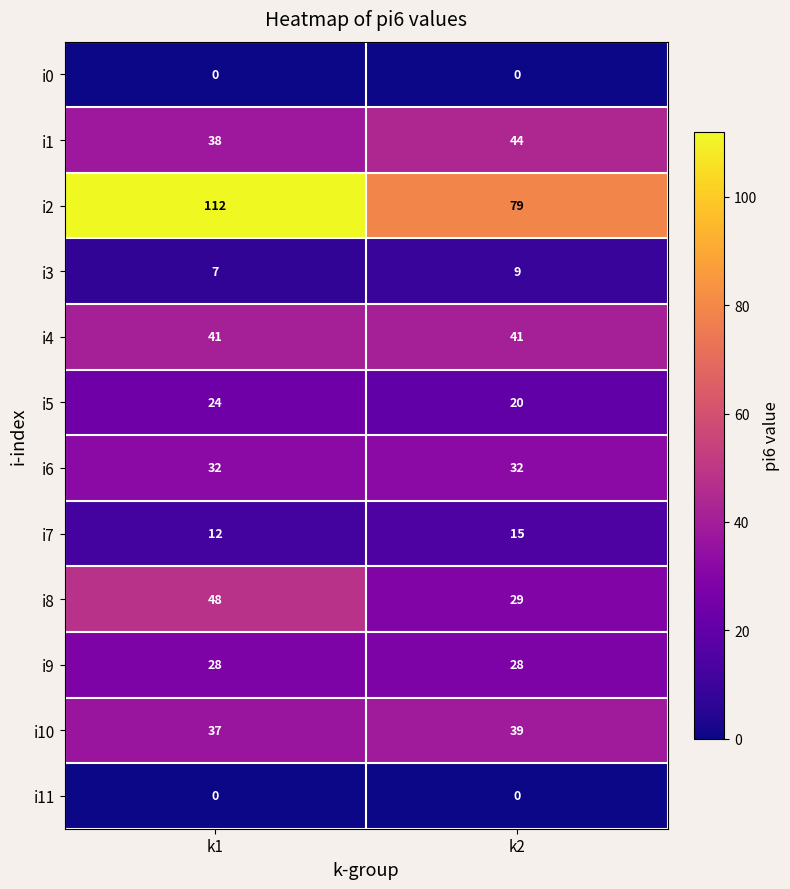

Reading right to left, list all the values displayed in this chart.

i0: k2=0	k1=0
i1: k2=44	k1=38
i2: k2=79	k1=112
i3: k2=9	k1=7
i4: k2=41	k1=41
i5: k2=20	k1=24
i6: k2=32	k1=32
i7: k2=15	k1=12
i8: k2=29	k1=48
i9: k2=28	k1=28
i10: k2=39	k1=37
i11: k2=0	k1=0